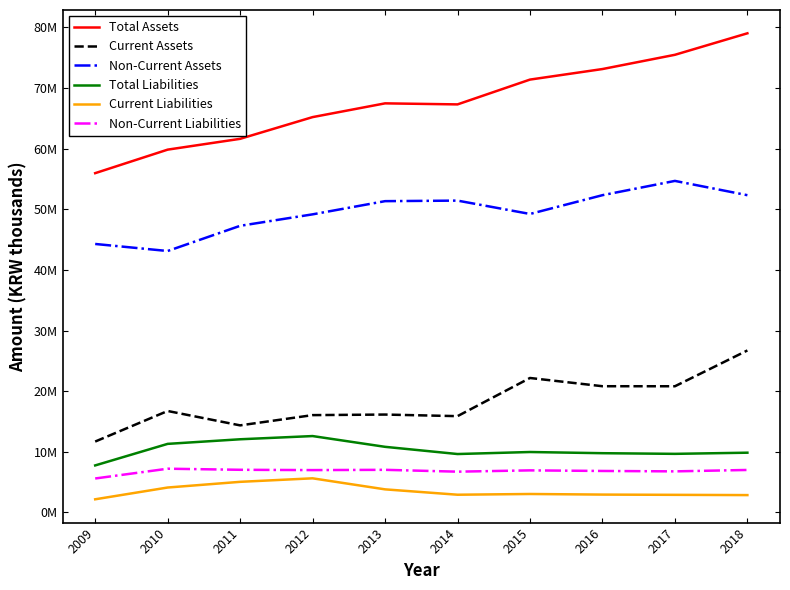

At how many categories does at least one series exceed 67265084?

6